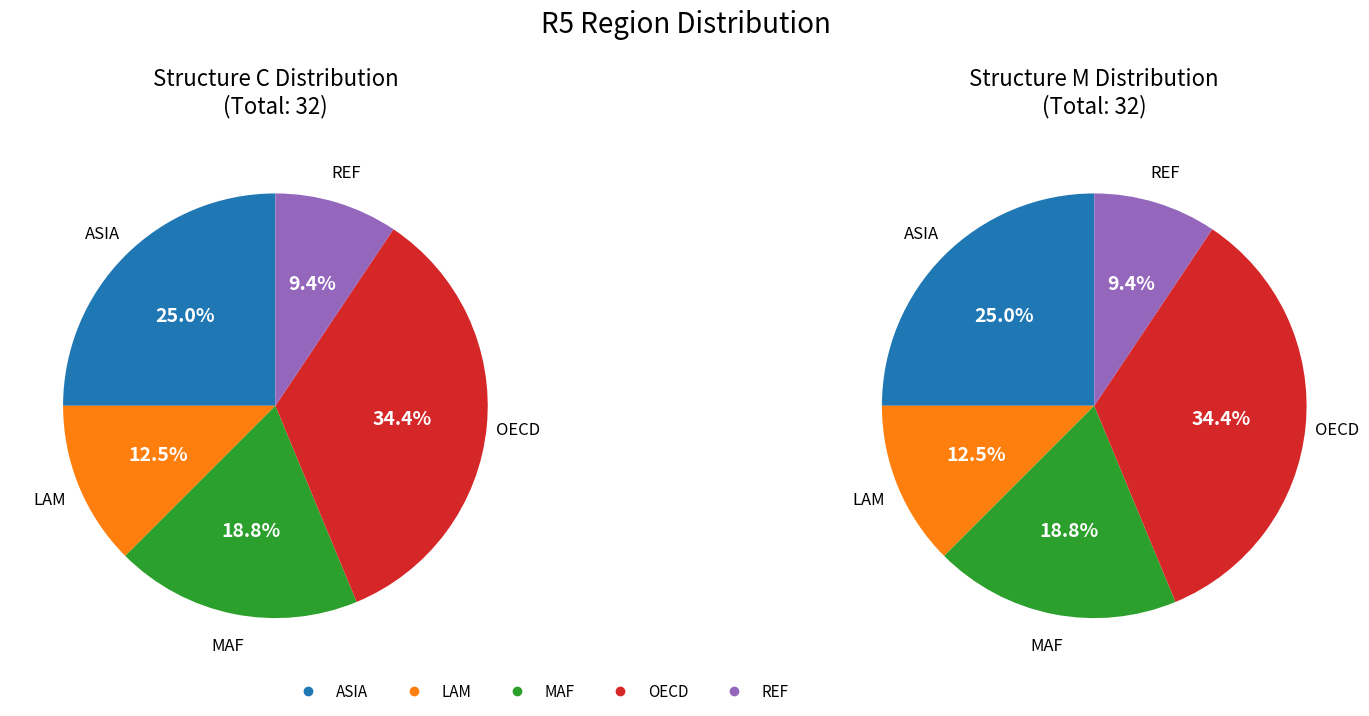

To the nearest percent, what portion does MAF represent?

19%